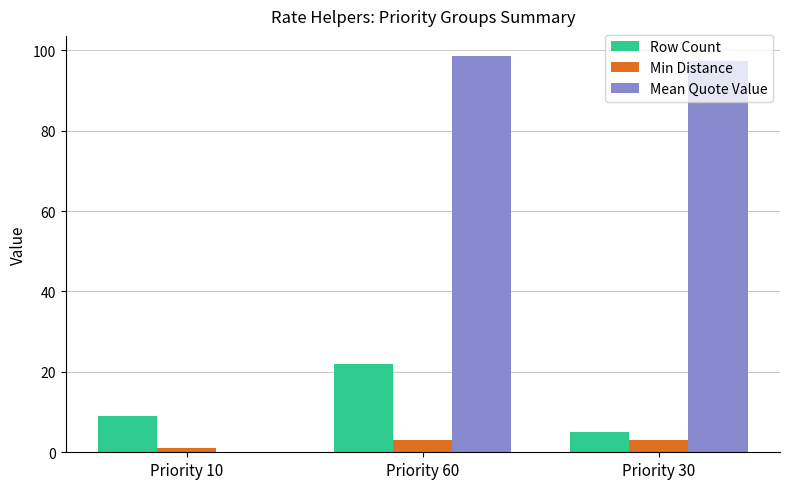

At which label is Row Count closest to 13?

Priority 10